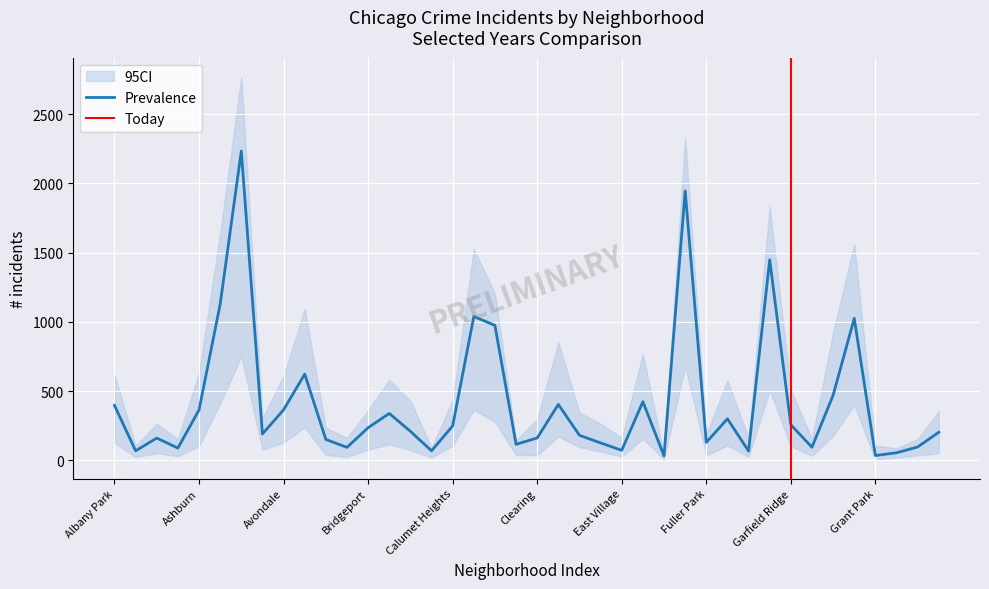

What is the maximum value for Prevalence?

2234